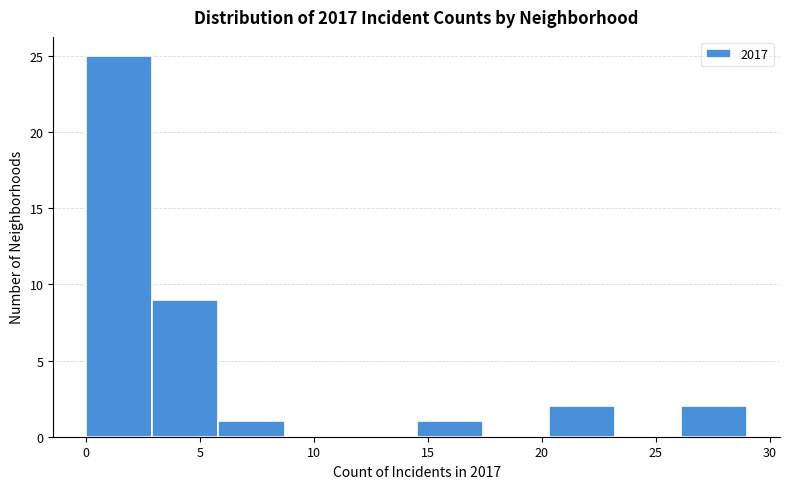

Reading left to right, transcribe this chart: for each bar, give the range it covers on the x-axis and its height. Neither the bar edges nor the heights are printed on the chart, so give them approximately, as read against the axes.

0.0 to 2.9: 25
2.9 to 5.8: 9
5.8 to 8.7: 1
8.7 to 11.6: 0
11.6 to 14.5: 0
14.5 to 17.4: 1
17.4 to 20.3: 0
20.3 to 23.2: 2
23.2 to 26.1: 0
26.1 to 29.0: 2